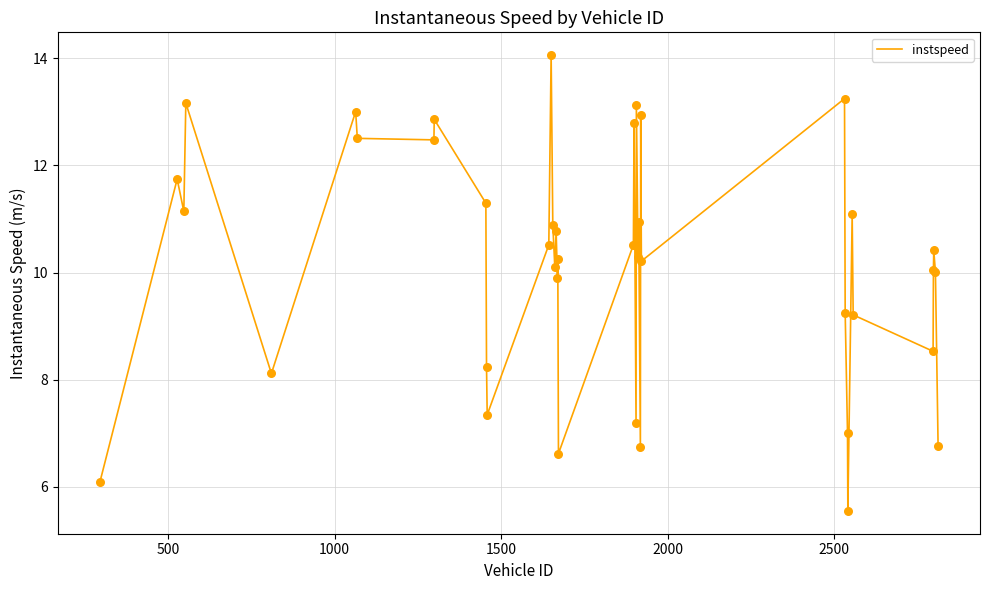

What is the minimum value shown in the chart?

5.5